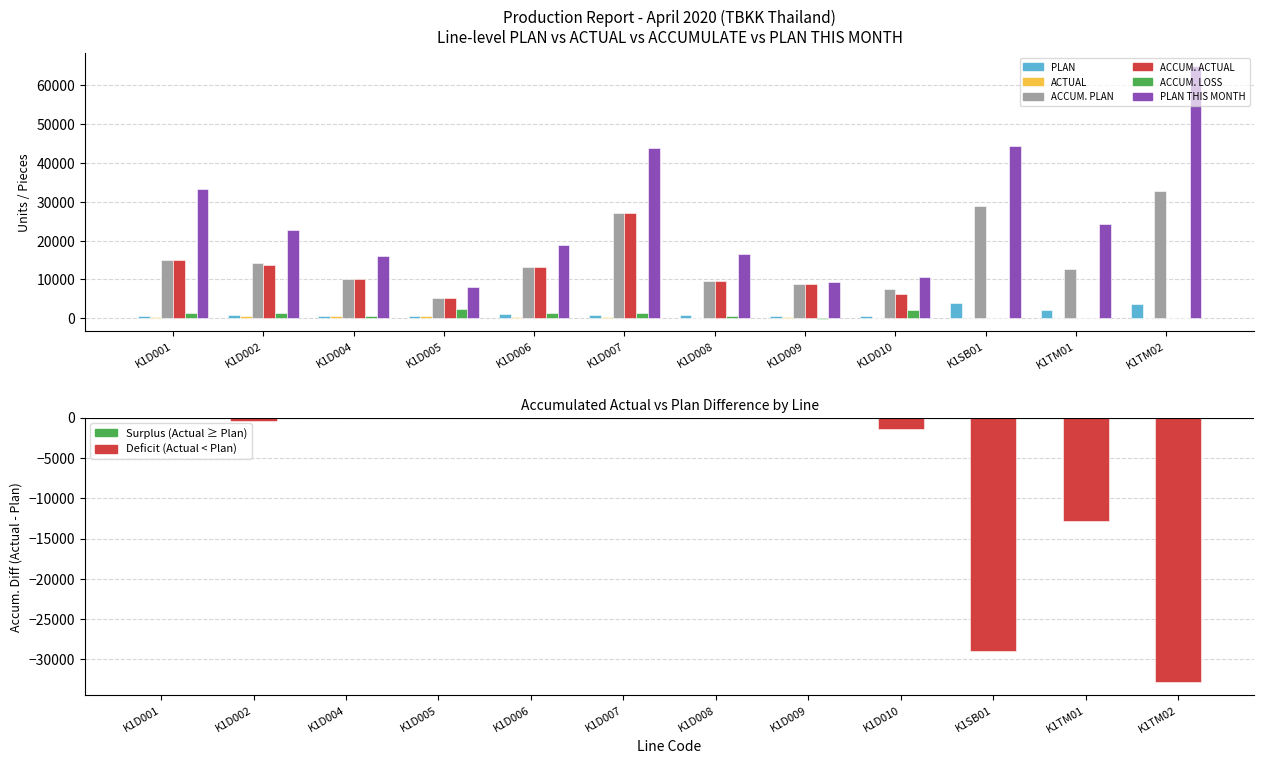

Which series has the widest spread of values?

PLAN THIS MONTH